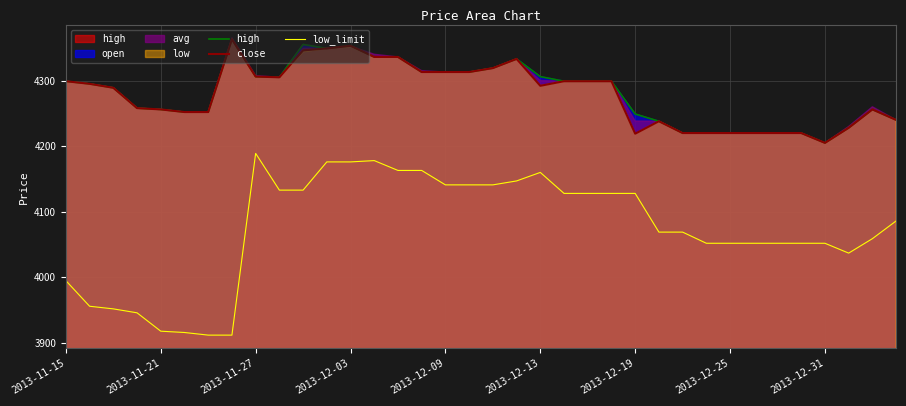

What is the highest value of the close series?

4363